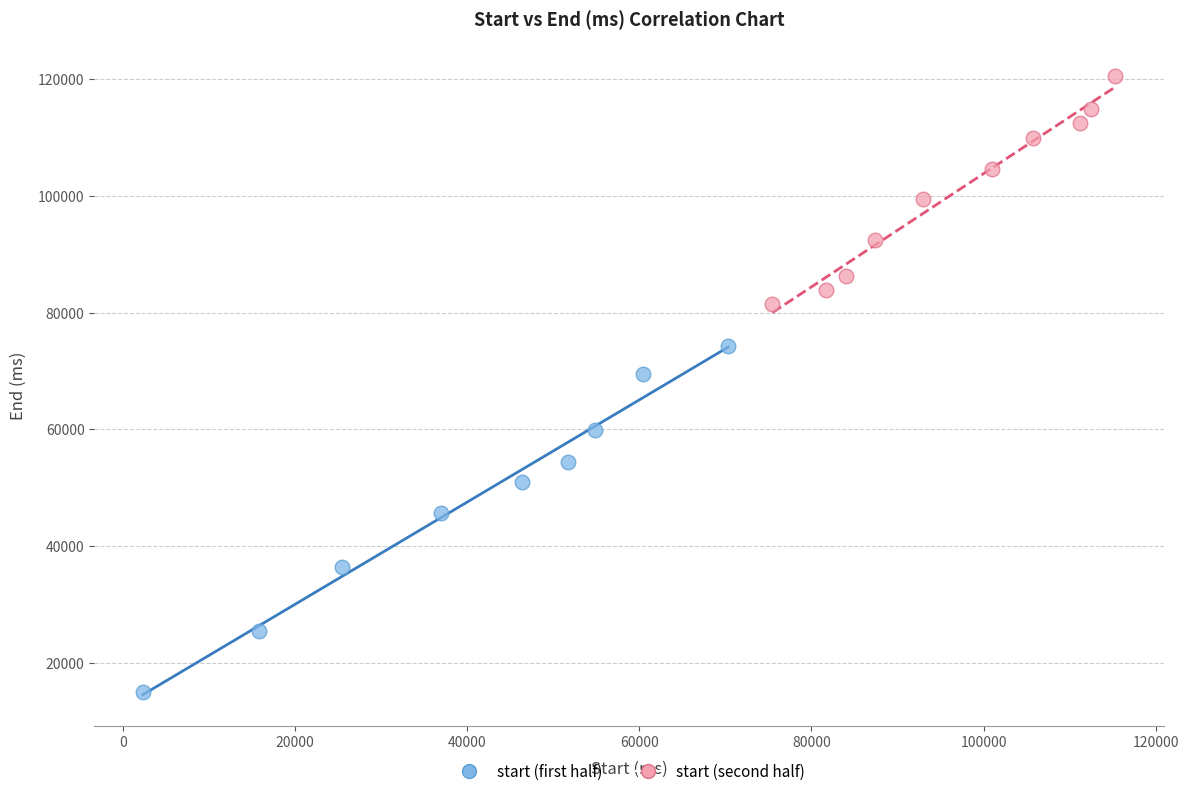

Which series reaches the maximum Y coordinate?

start (second half)